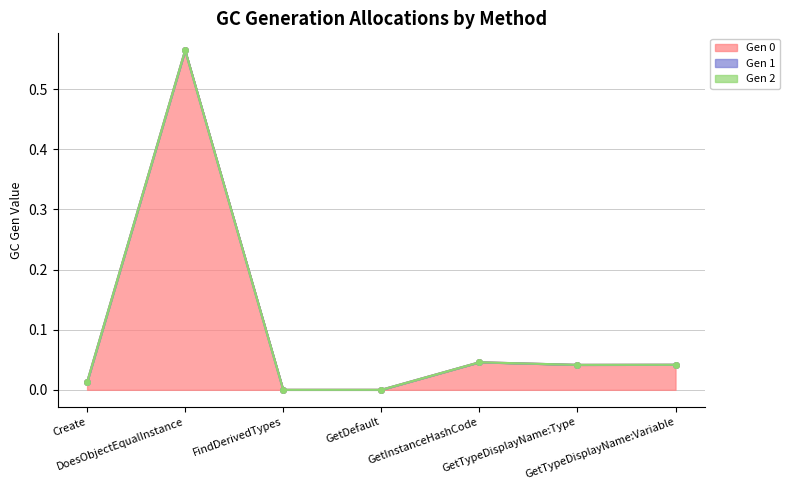

What is the maximum value shown in the chart?

0.6